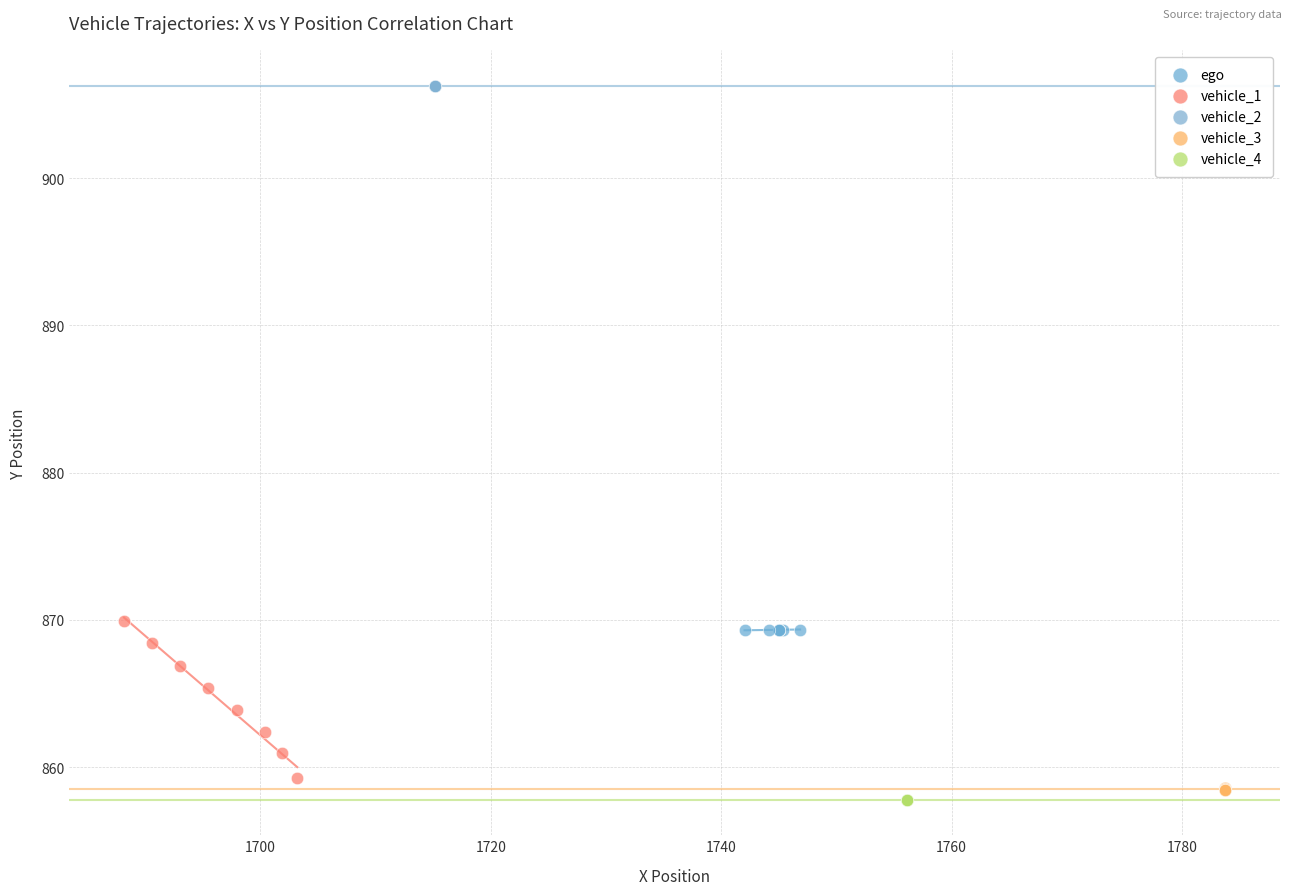

What are all the series names shown in the legend?

ego, vehicle_1, vehicle_2, vehicle_3, vehicle_4